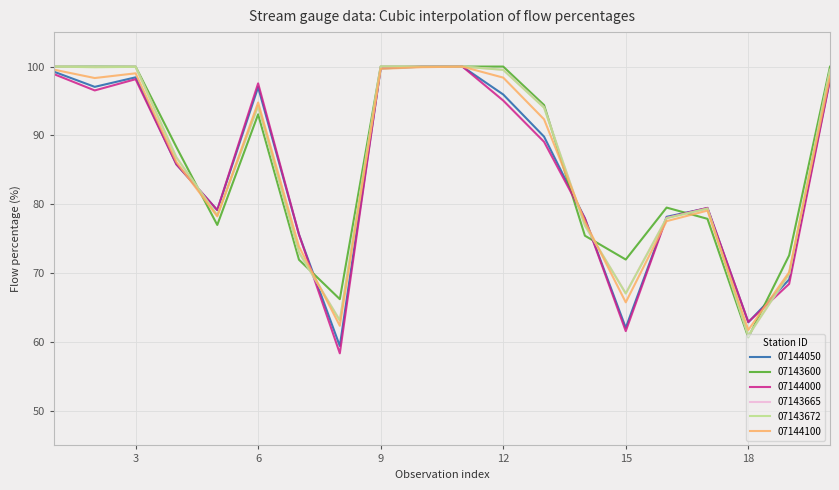

How many lines are shown in the chart?

6